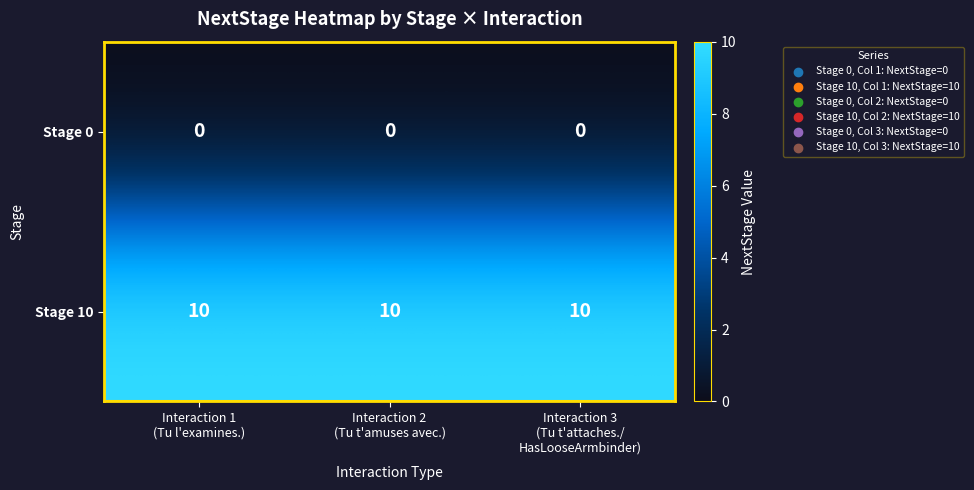

At how many categories does at least one series exceed 4?

3